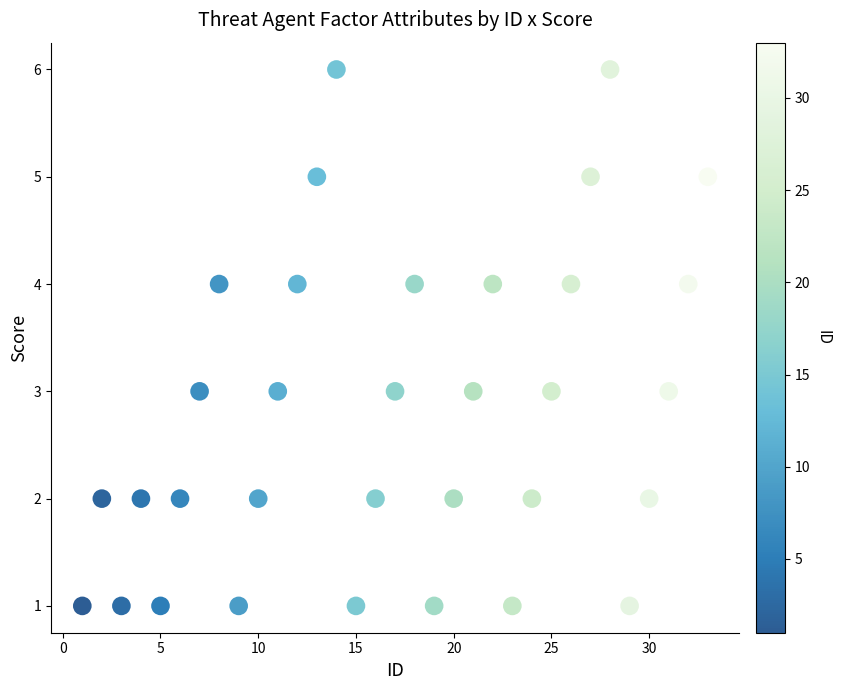

What is the range of Y values (max minus min)?

5